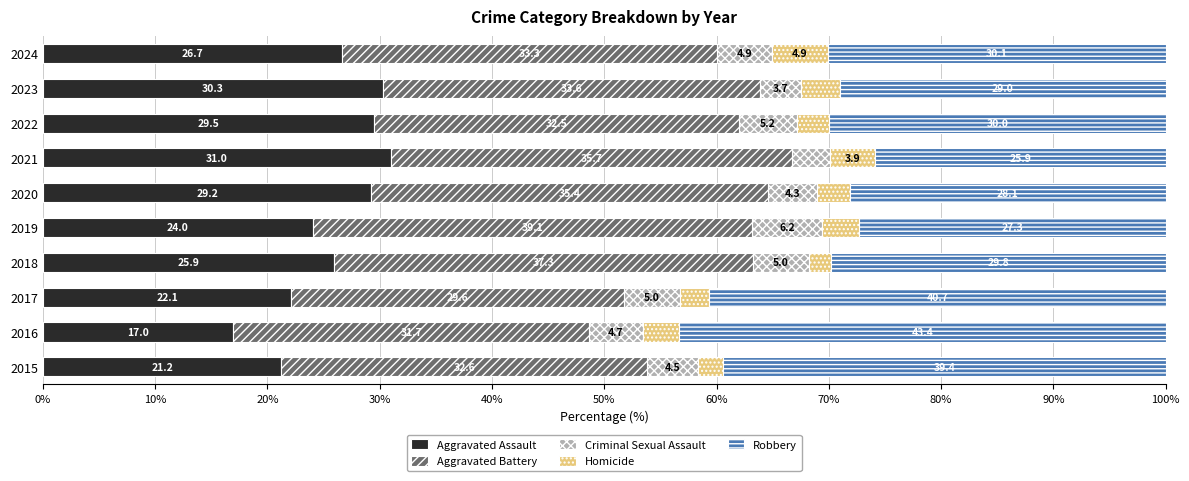

True or false: Aggravated Assault has a value of 29.2 at 2020.

True